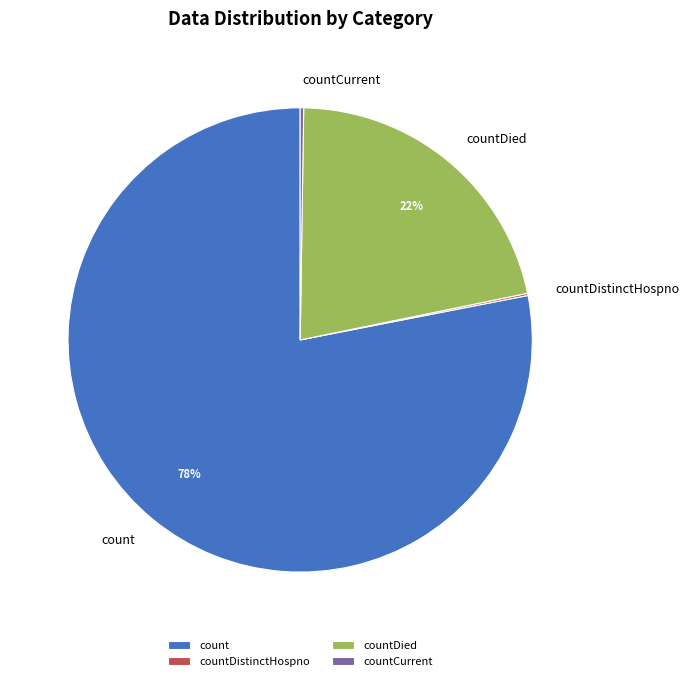

To the nearest percent, what is the average slice percentage?

25%